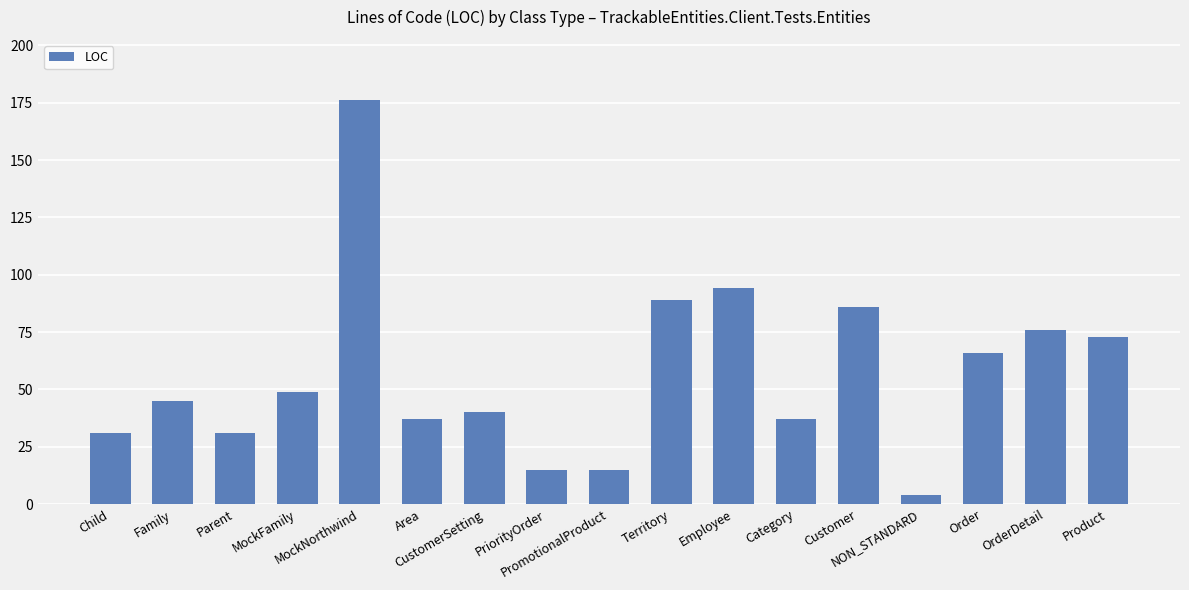

How many bars are there in total?

17